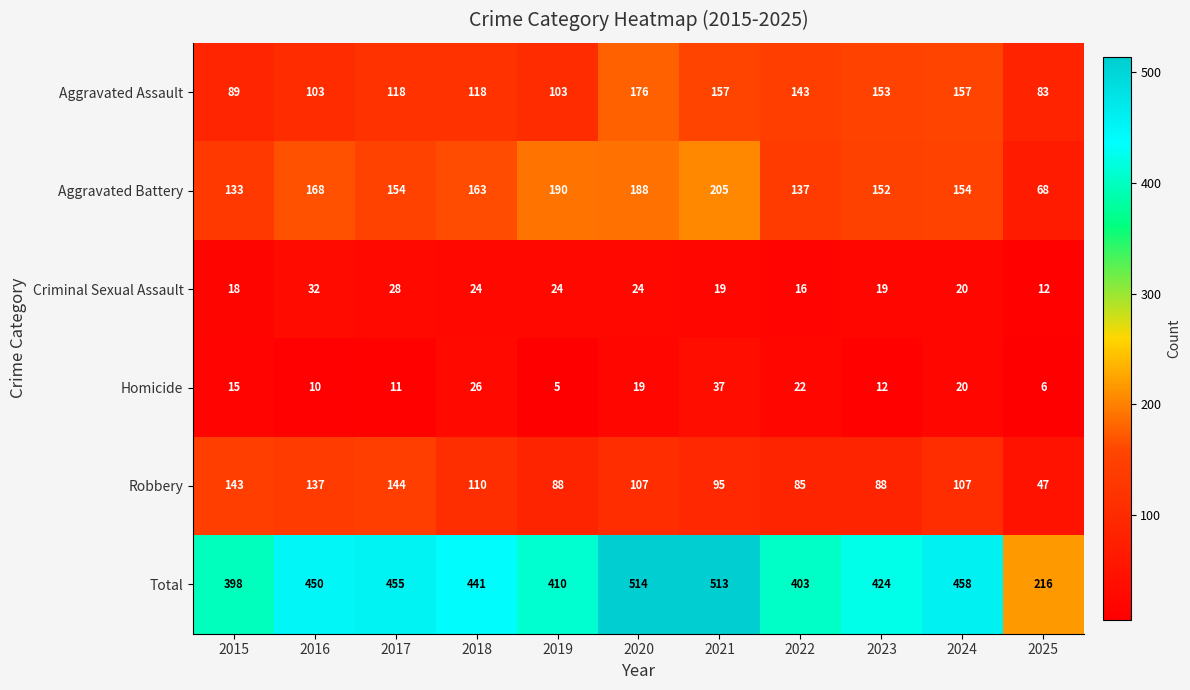

Which series has the largest total across all categories?

Total